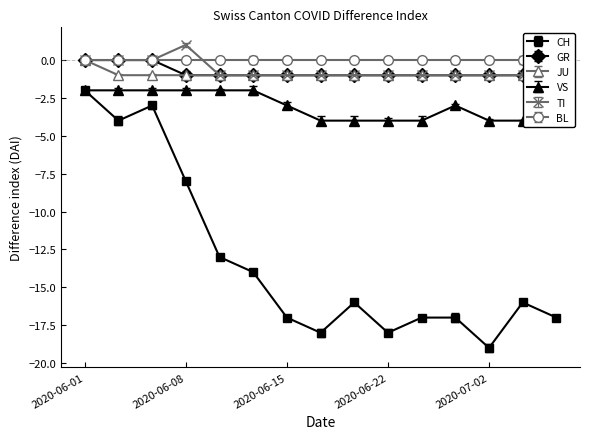

What is the maximum value shown in the chart?

1